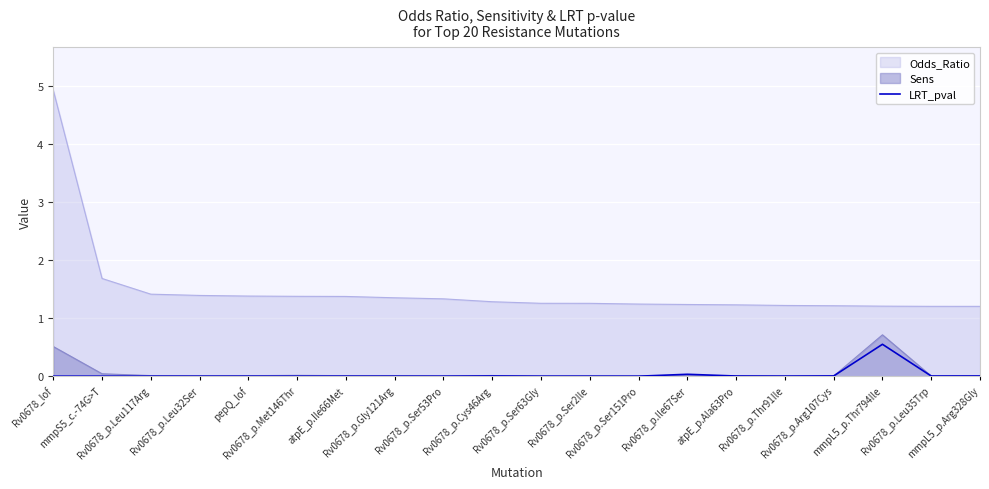

True or false: the data has more than 2 interior local peaks.

True